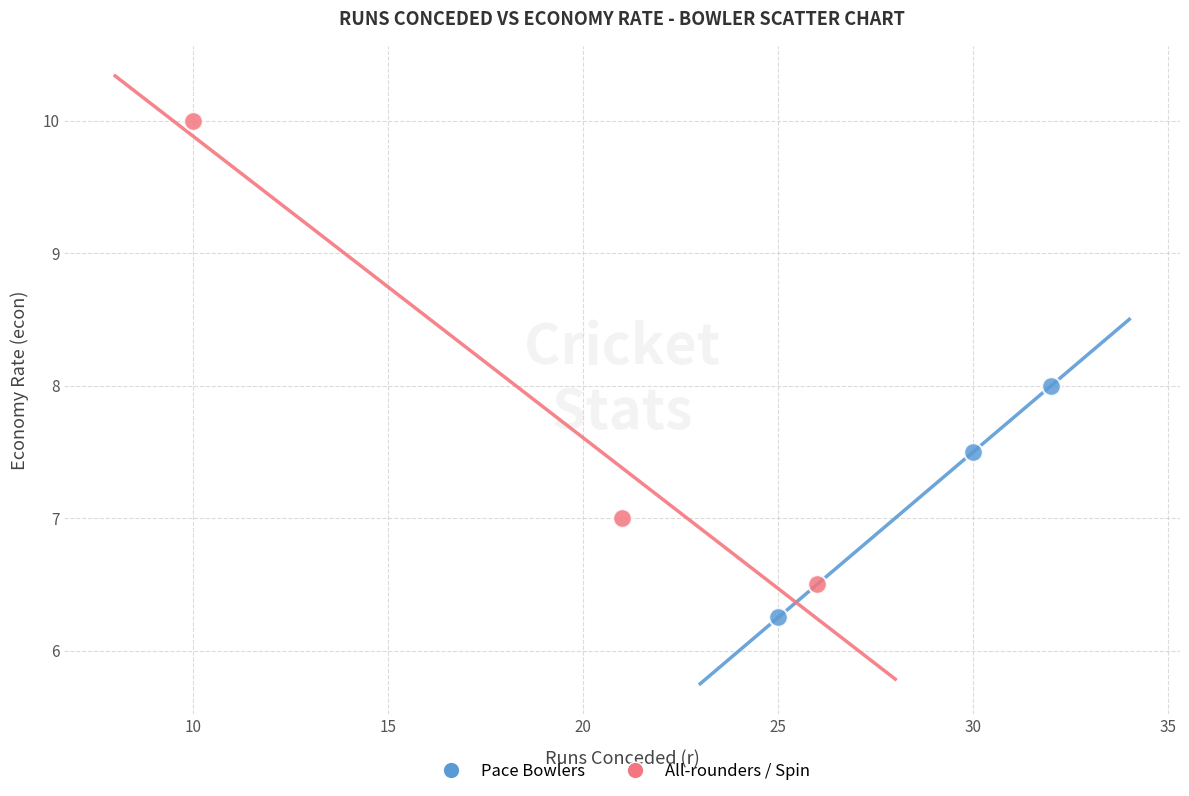

Which series has the widest spread of Y values?

All-rounders / Spin